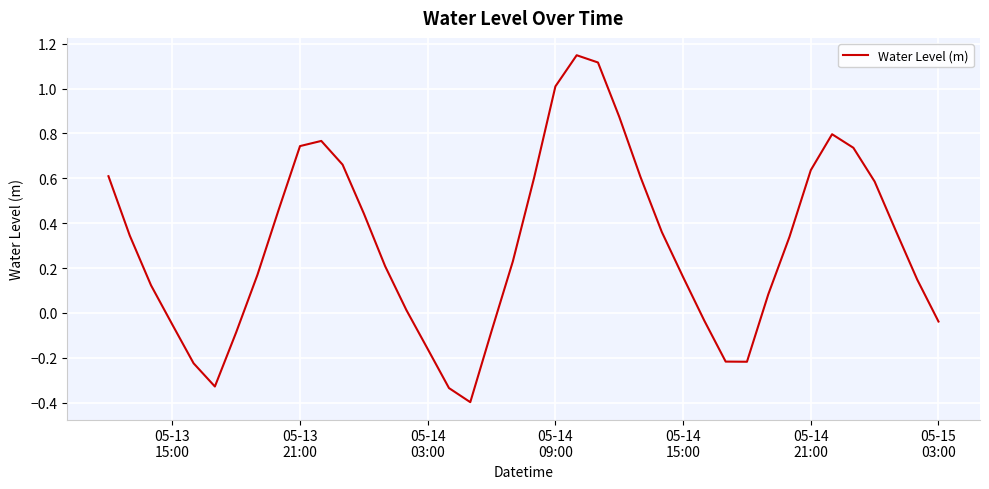

What is the smallest value displayed?

-0.4